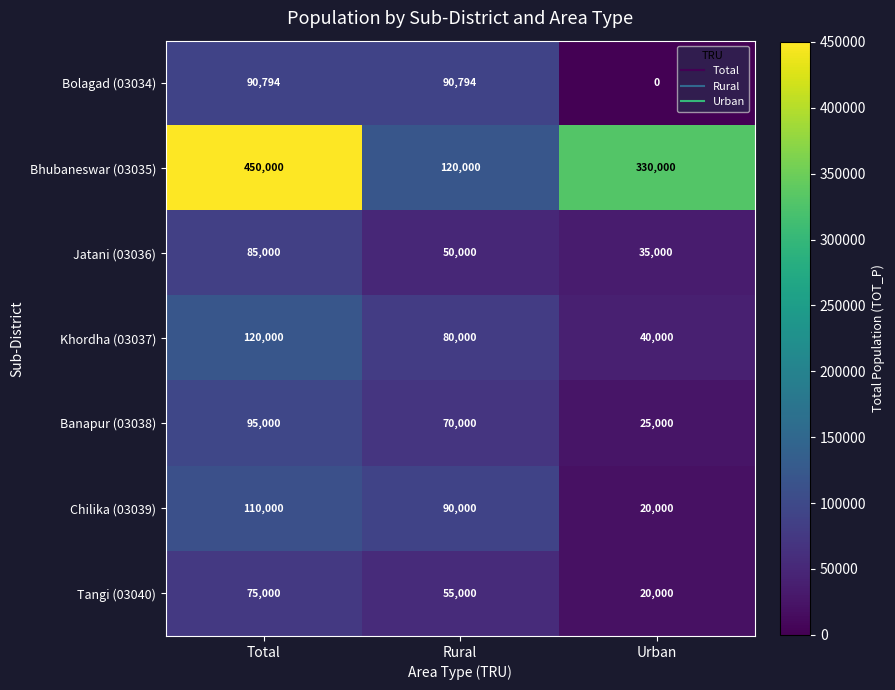

Is the value of Bolagad (03034) at Rural greater than the value of Khordha (03037) at Rural?

Yes